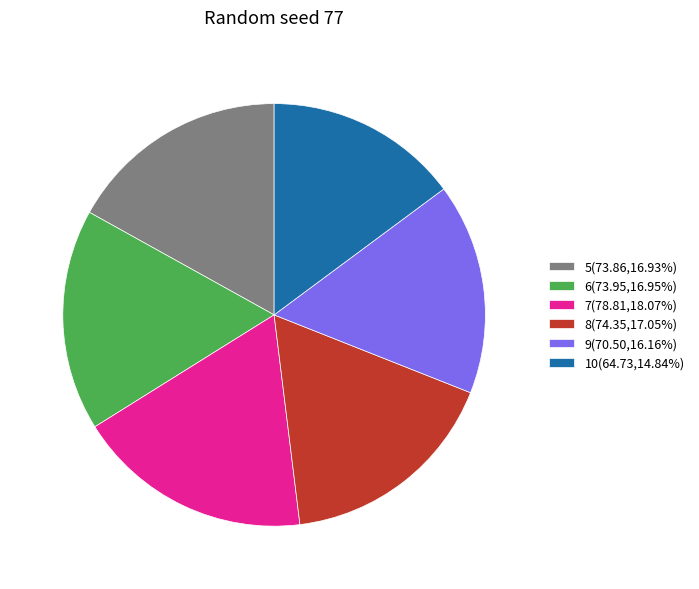

Do 7 and 10 together represent more than half of the pie?

No